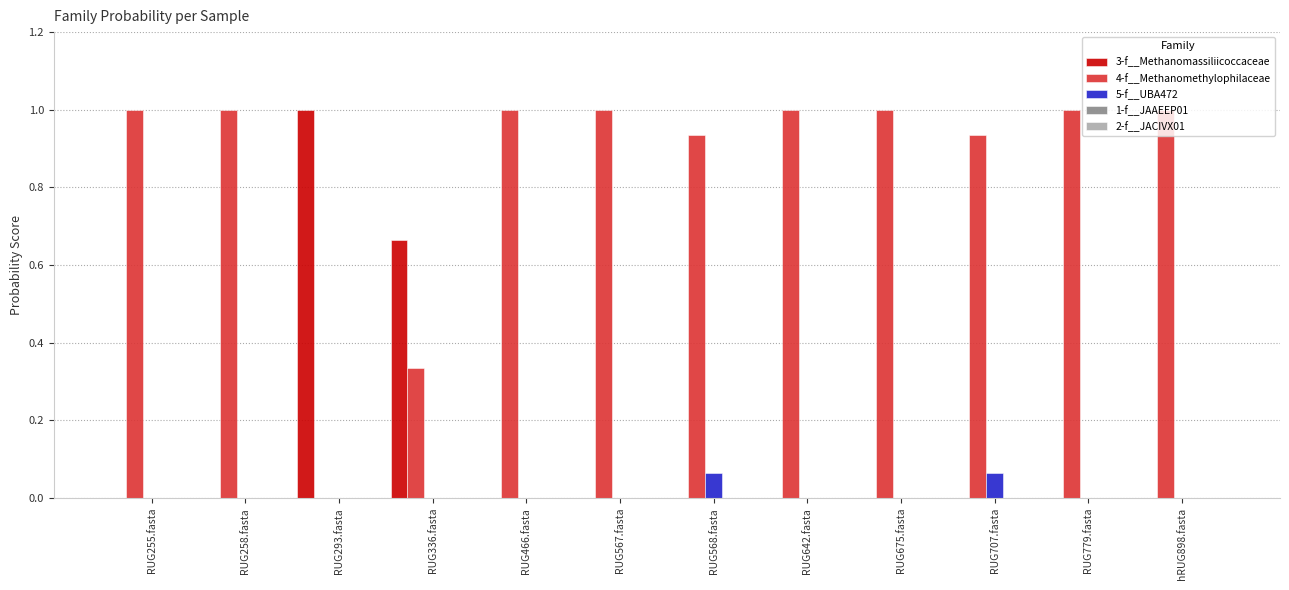

Is it true that 4-f__Methanomethylophilaceae equals 1.0 at RUG642.fasta?

True